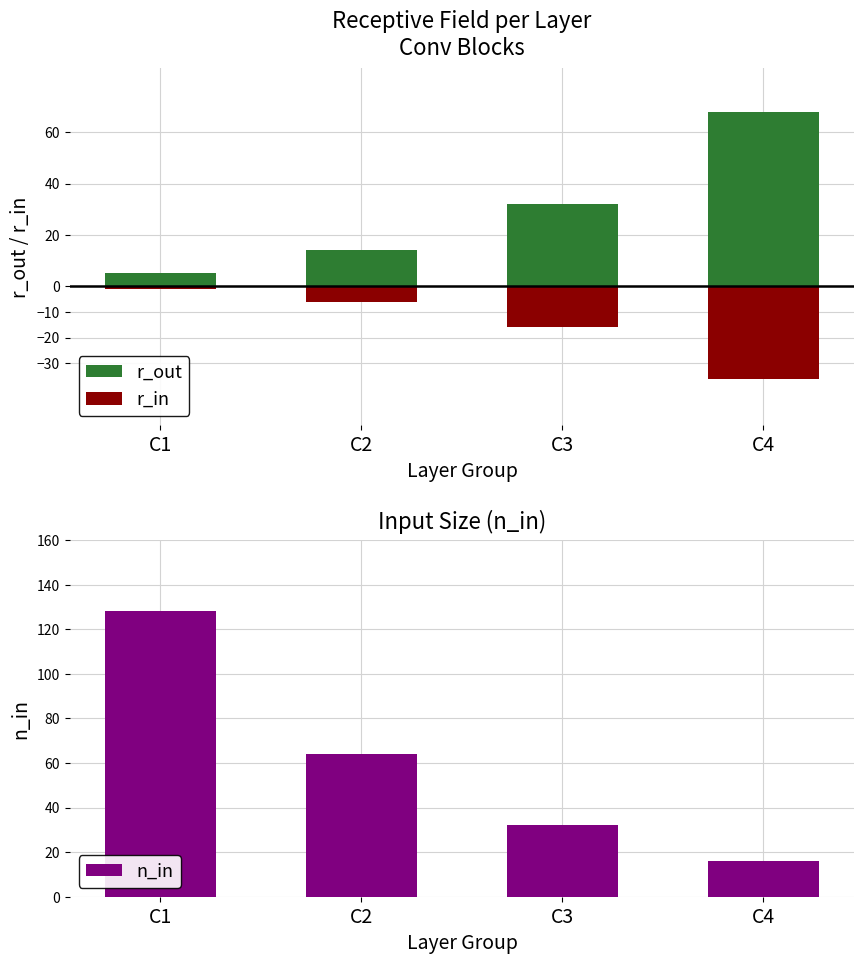

Which has a higher value, C2 or C4?

C4